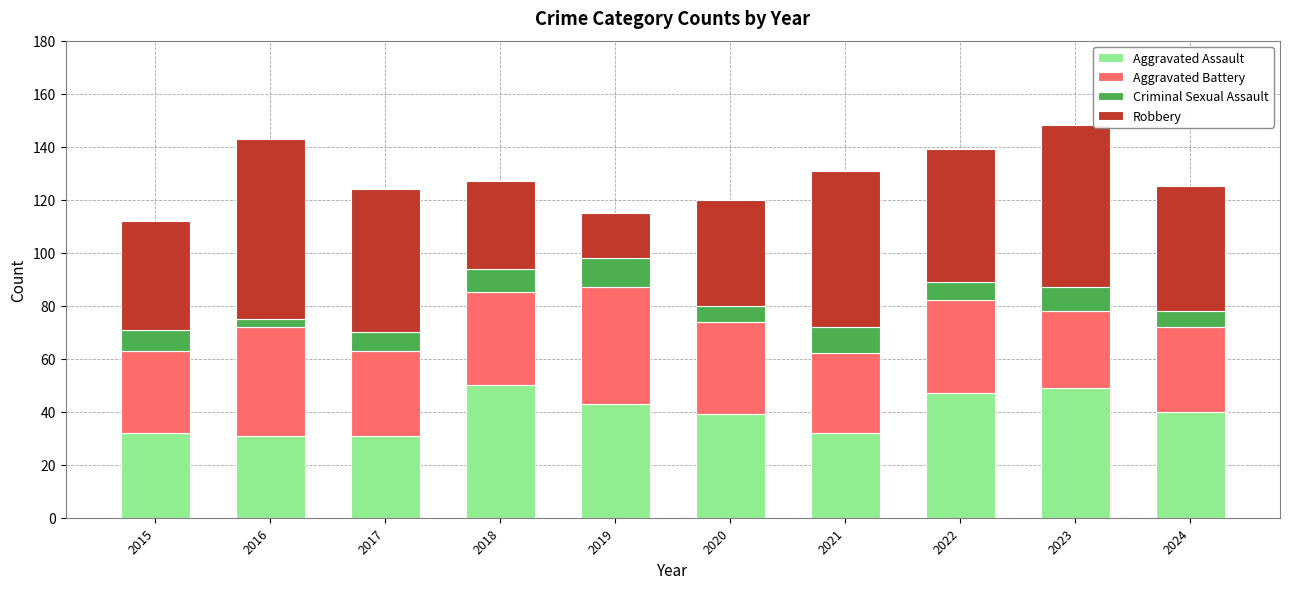

True or false: Aggravated Assault has a value of 70 at 2018.

False